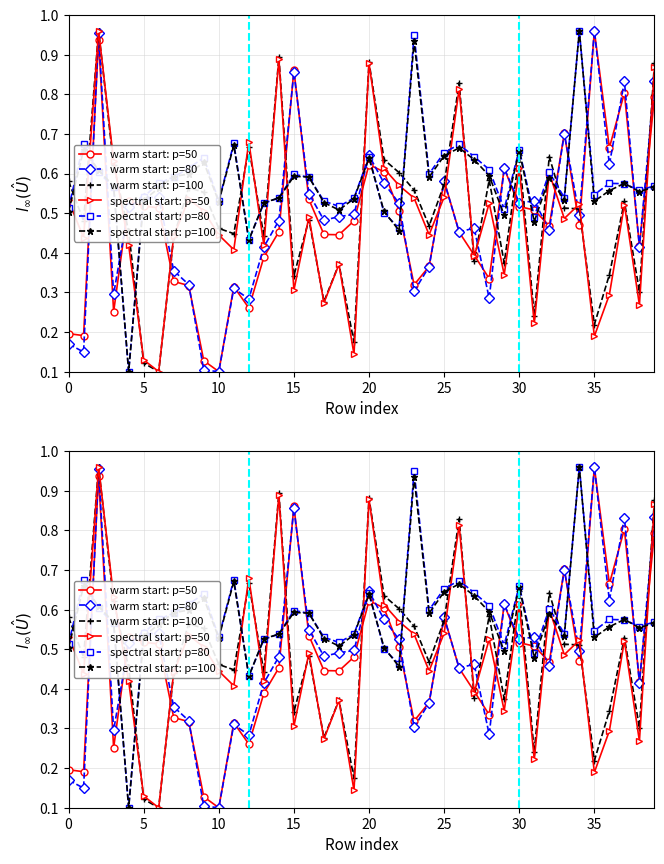

True or false: spectral start: p=50 and warm start: p=50 cross at least once.

True